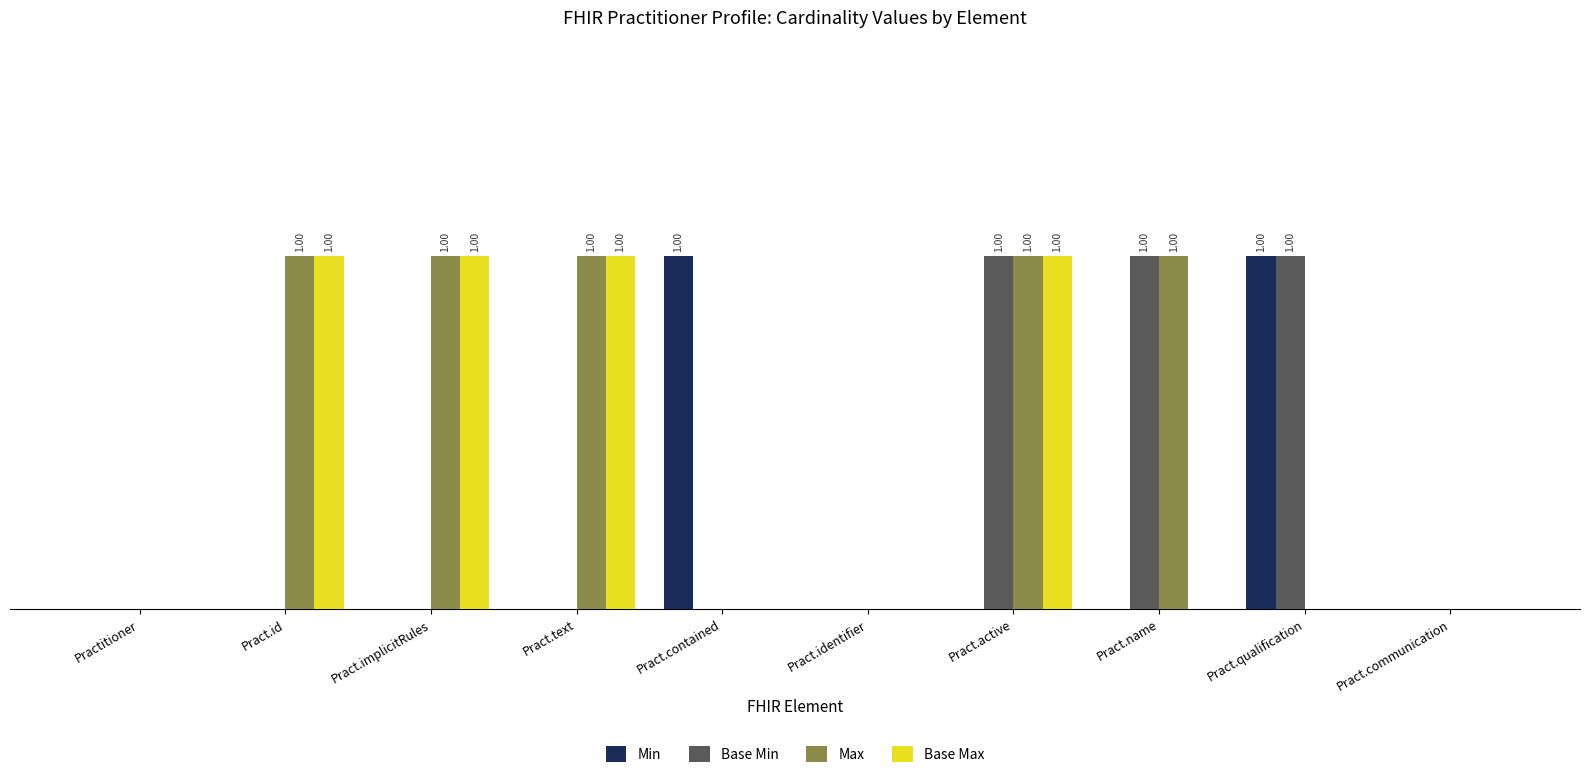

Count the Base Max values in the range 0 to 1.

10